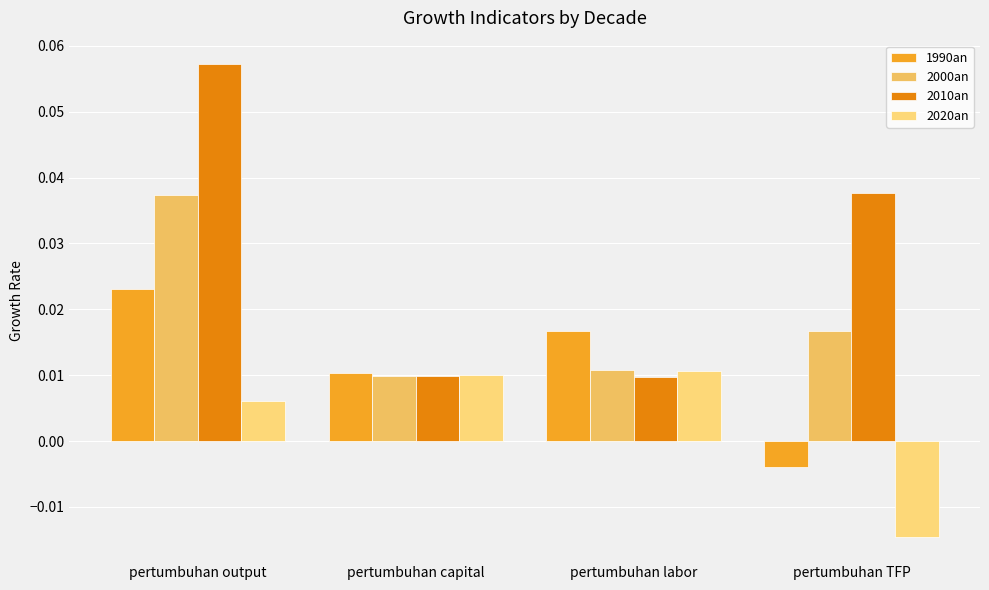

How many bars are there in total?

16